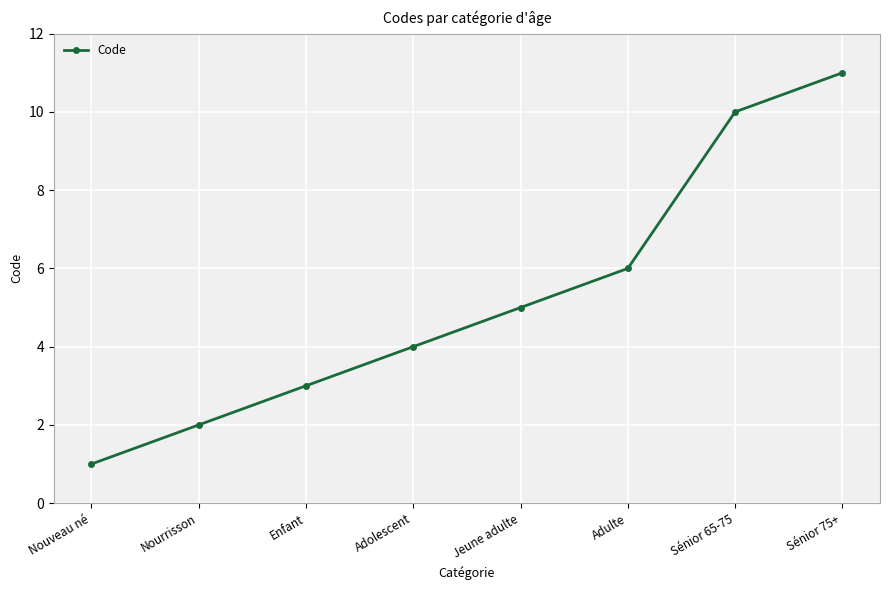

Reading left to right, what are all the values shown in this chart?

Nouveau né=1	Nourrisson=2	Enfant=3	Adolescent=4	Jeune adulte=5	Adulte=6	Sénior 65-75=10	Sénior 75+=11